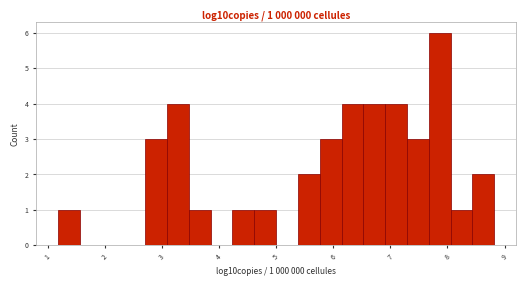

Read against the x-axis, roughly where is the centre of the tallest bar?

7.9